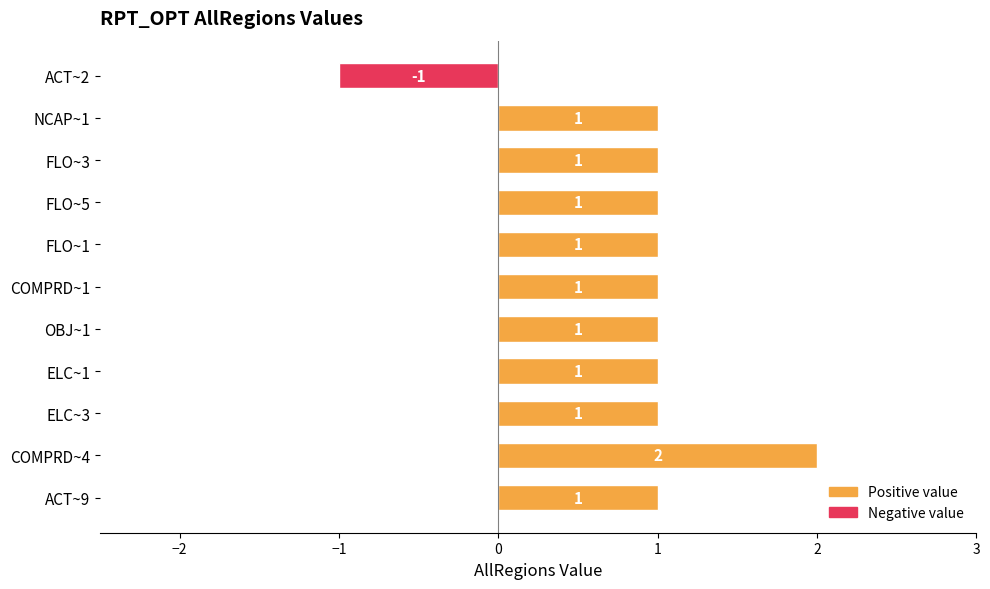

How many positive values are there?

10